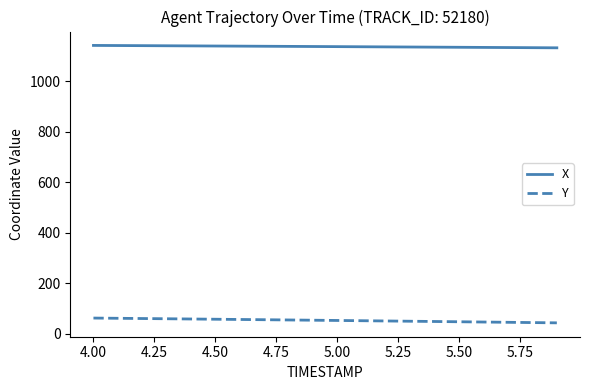

List the series in order of their overall mean, highest first.

X, Y